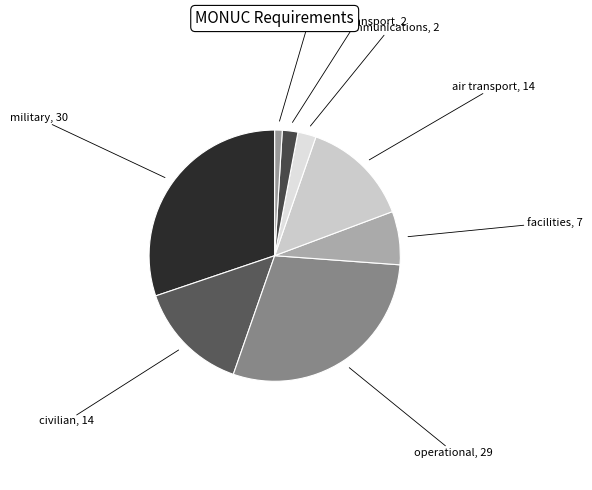

What is the largest slice in the pie chart?

military